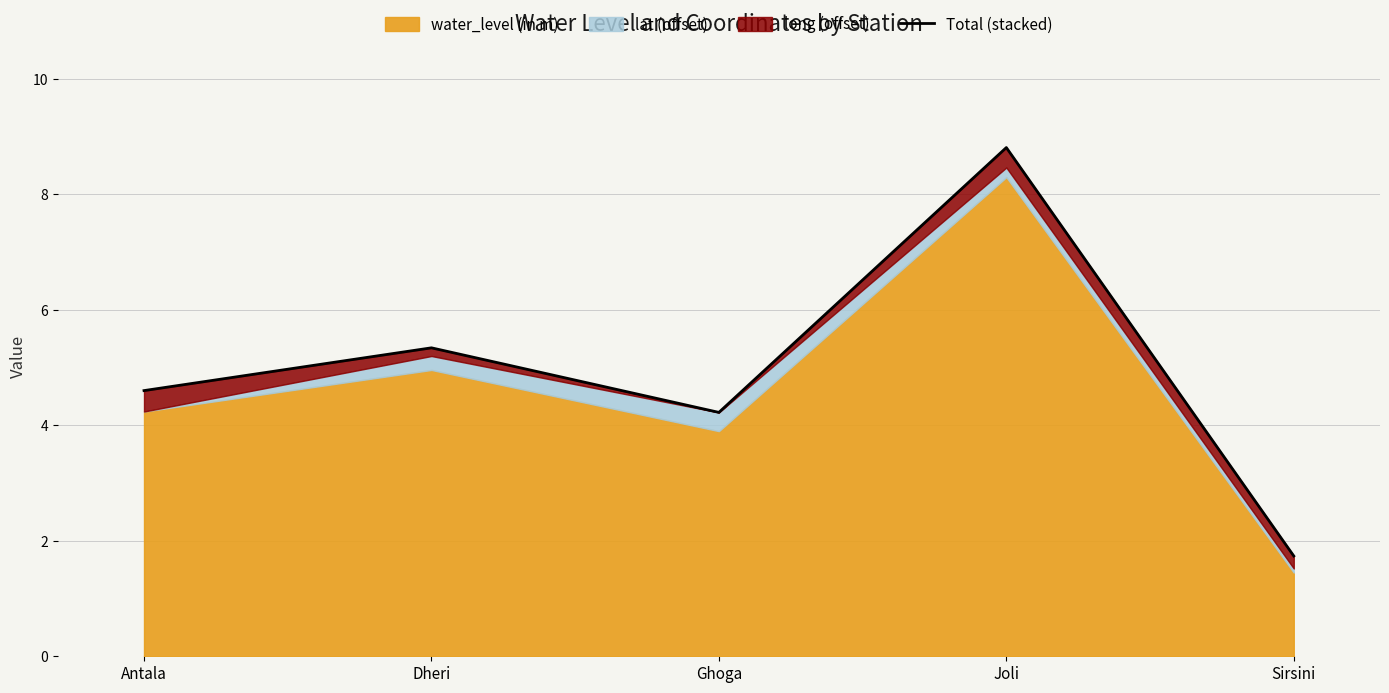

How many interior local peaks (higher than both neighbors) does the data have?

2